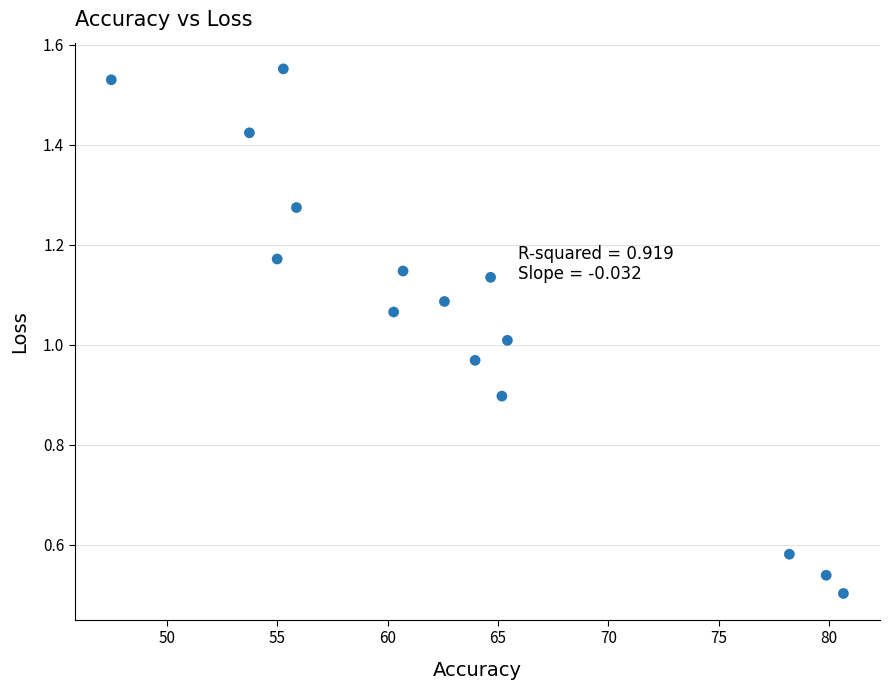

What is the range of X values (max minus min)?

33.2